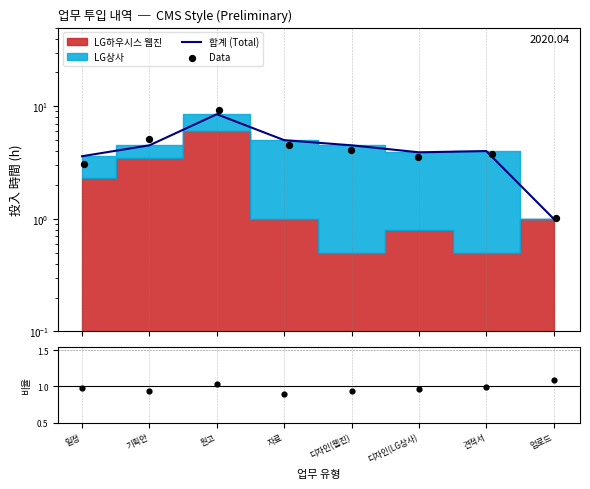

Which series has the widest spread of Y values?

Data